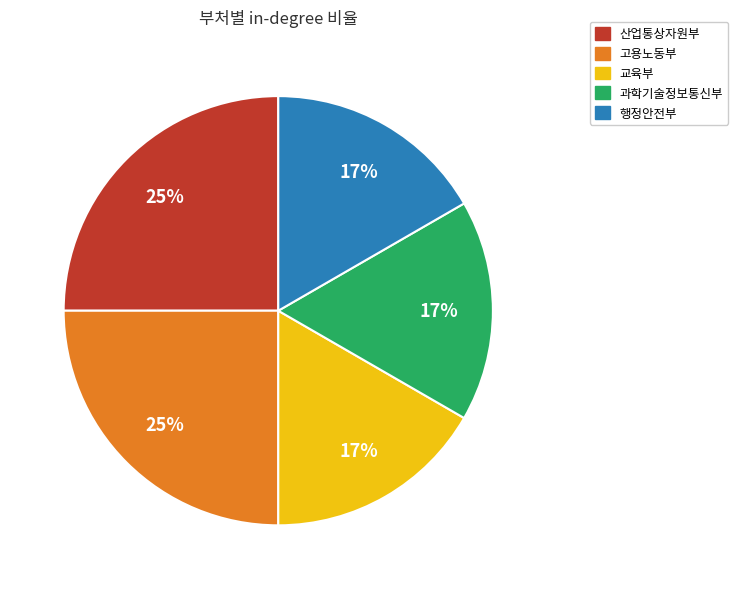

Is the sum of 과학기술정보통신부 and 산업통상자원부 greater than half?

No